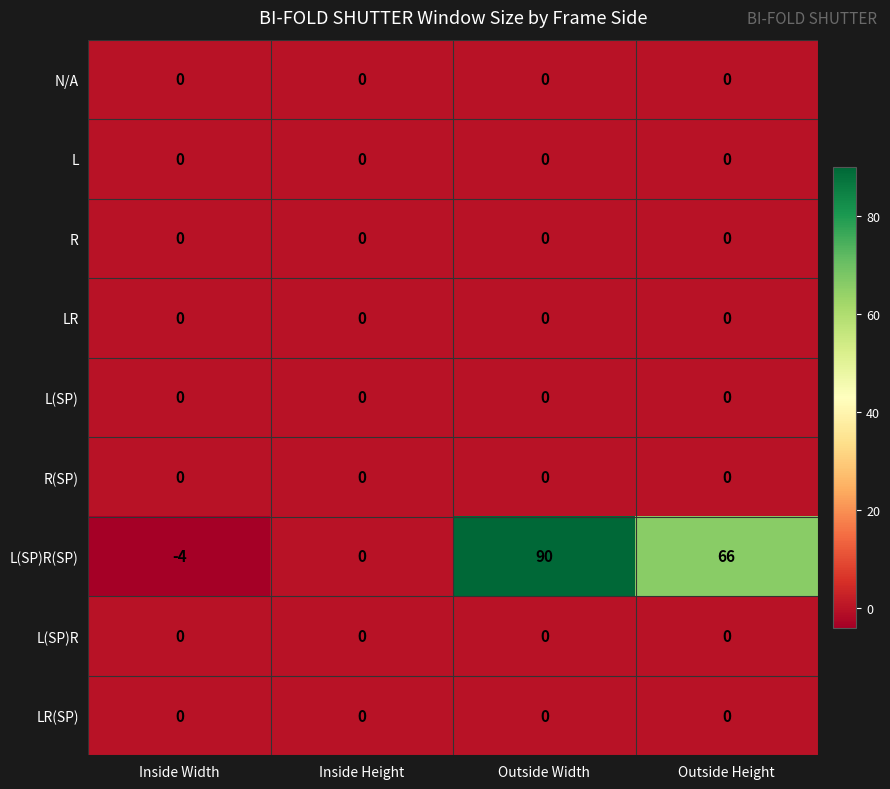

Which series has the widest spread of values?

L(SP)R(SP)